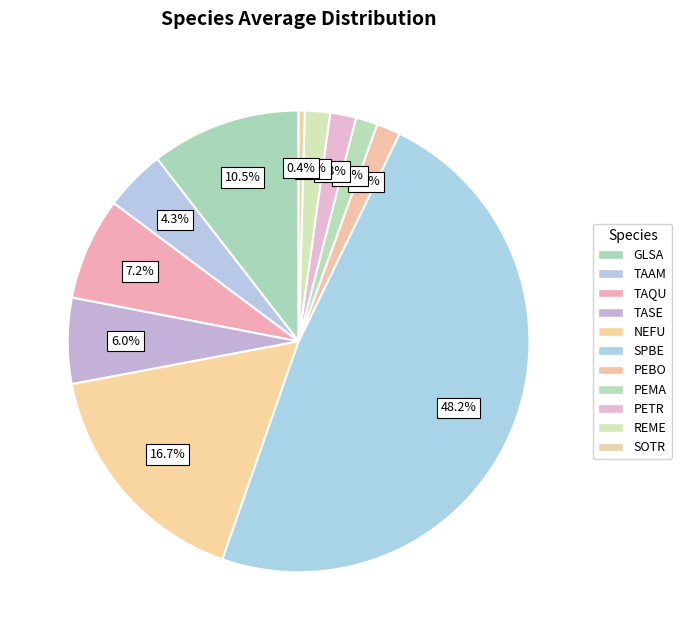

To the nearest percent, what percentage of the pie is TASE?

6%